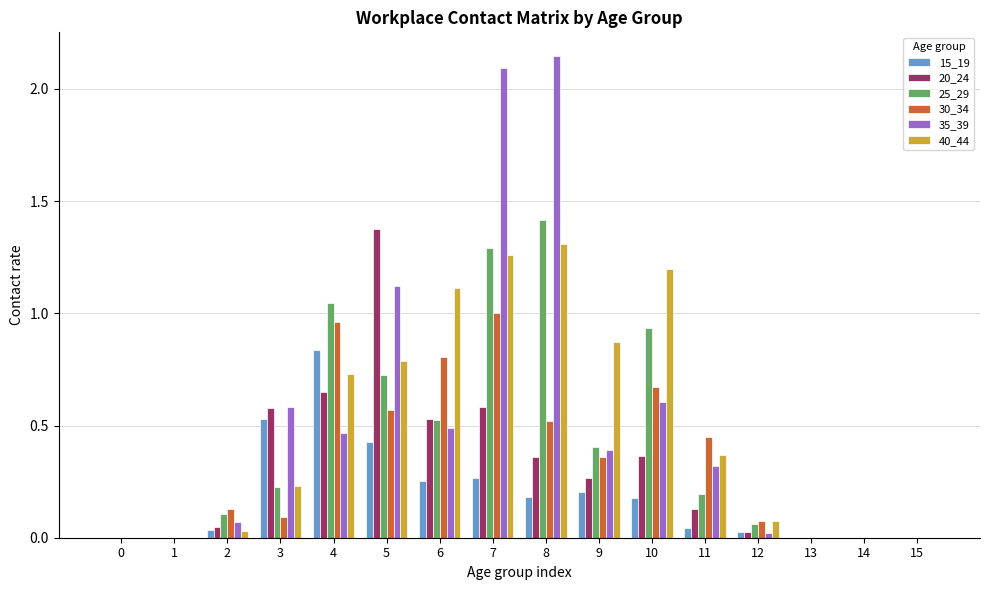

Is the value of 25_29 at 10 greater than the value of 20_24 at 9?

Yes